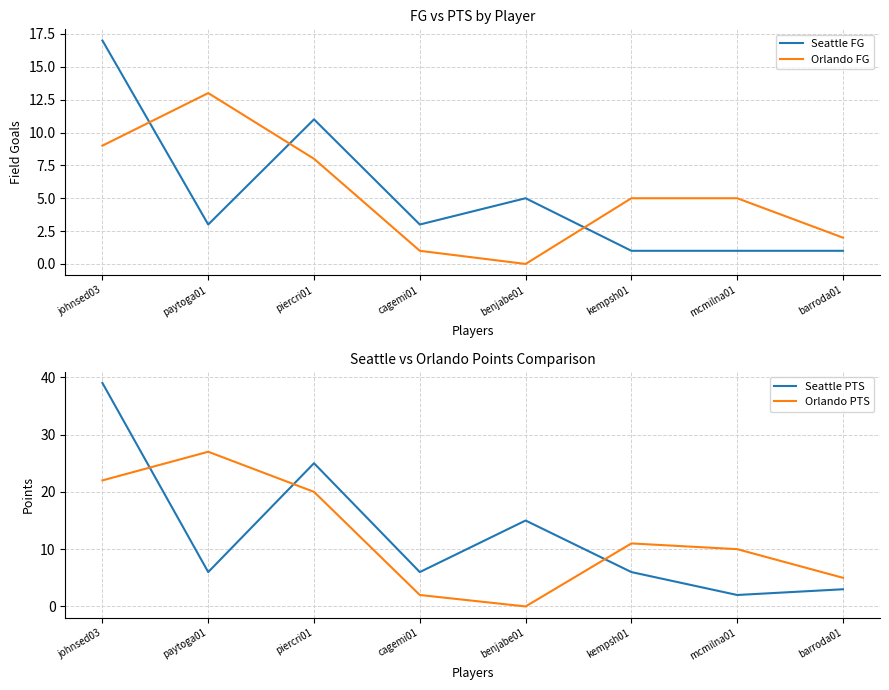

What is the difference between the maximum and minimum values in the Orlando PTS series?

27